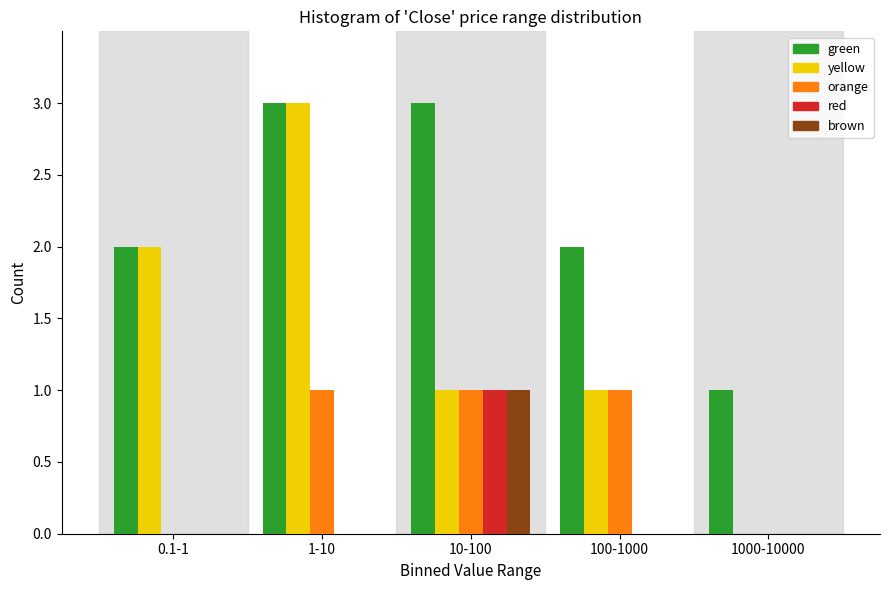

Reading left to right, transcribe all the data shown in this chart.

green: 0.1-1=2	1-10=3	10-100=3	100-1000=2	1000-10000=1
yellow: 0.1-1=2	1-10=3	10-100=1	100-1000=1	1000-10000=0
orange: 0.1-1=0	1-10=1	10-100=1	100-1000=1	1000-10000=0
red: 0.1-1=0	1-10=0	10-100=1	100-1000=0	1000-10000=0
brown: 0.1-1=0	1-10=0	10-100=1	100-1000=0	1000-10000=0